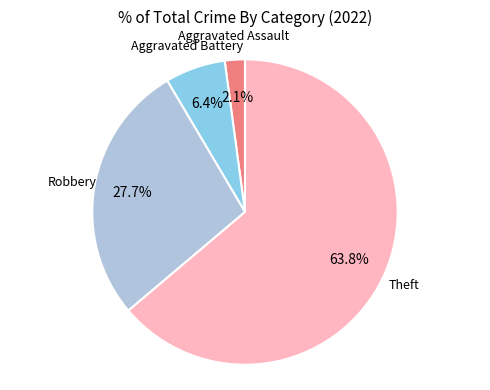

Does any single category account for the majority?

Yes